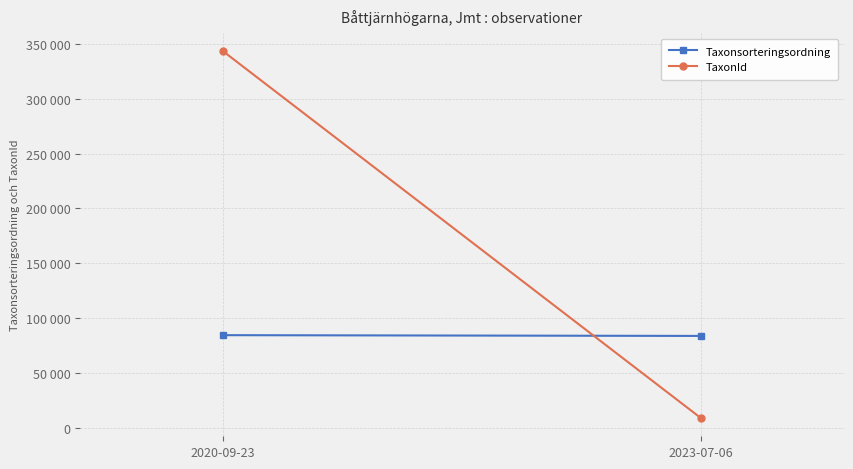

Which series changed the most between 2020-09-23 and 2023-07-06?

TaxonId